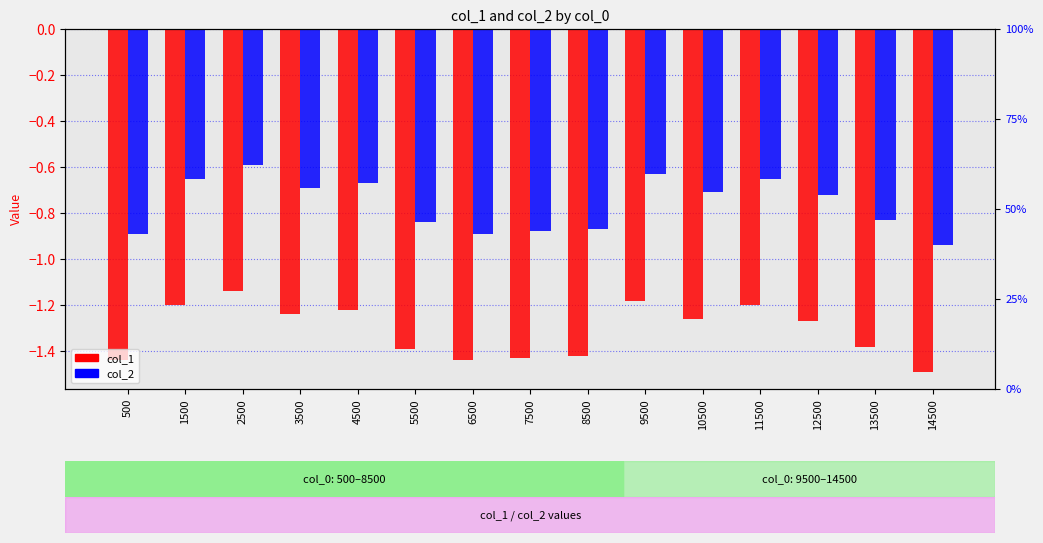

At which category is the sum across all series the highest?

2500